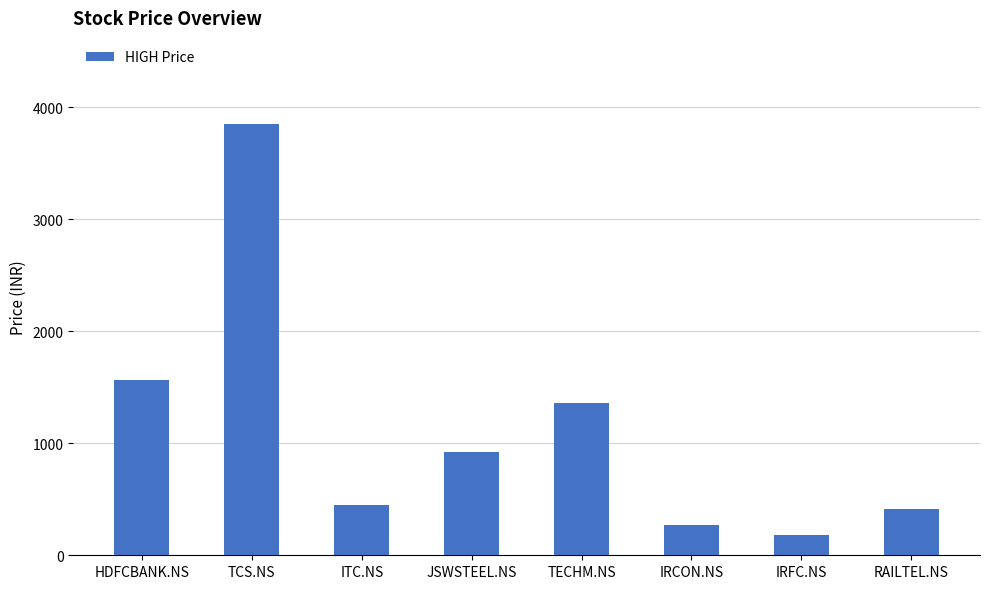

At which category does the chart reach its peak across all series?

TCS.NS